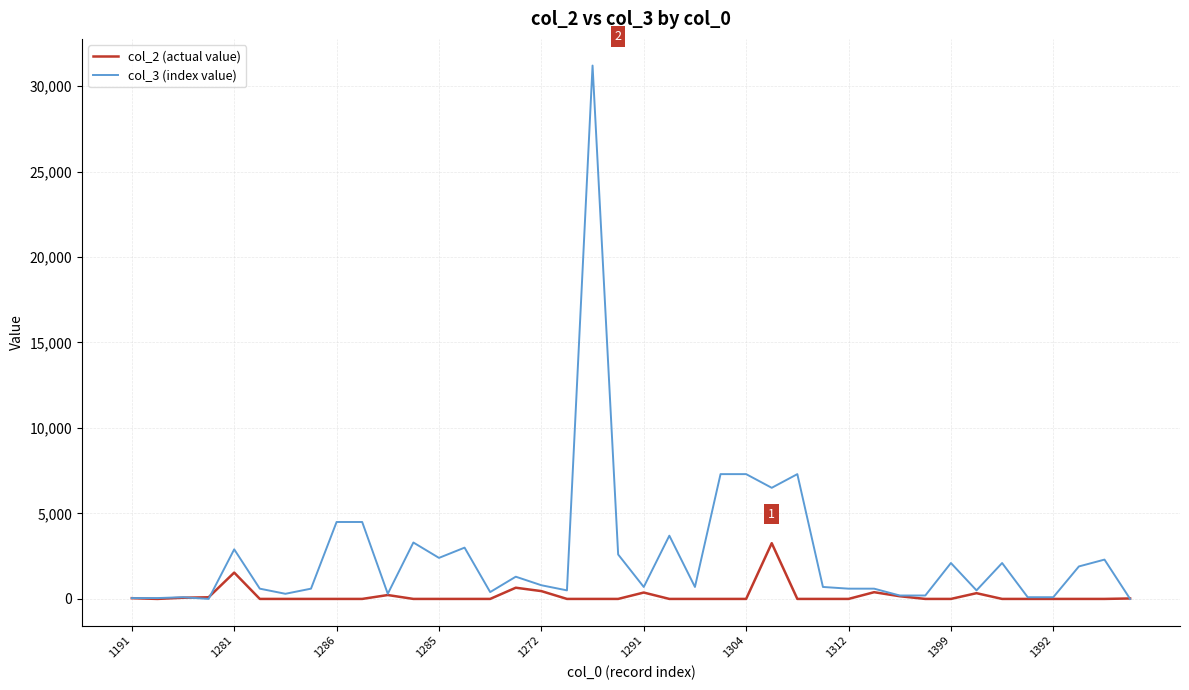

Rank the series by their maximum value, from lowest to highest.

col_2 (actual value), col_3 (index value)